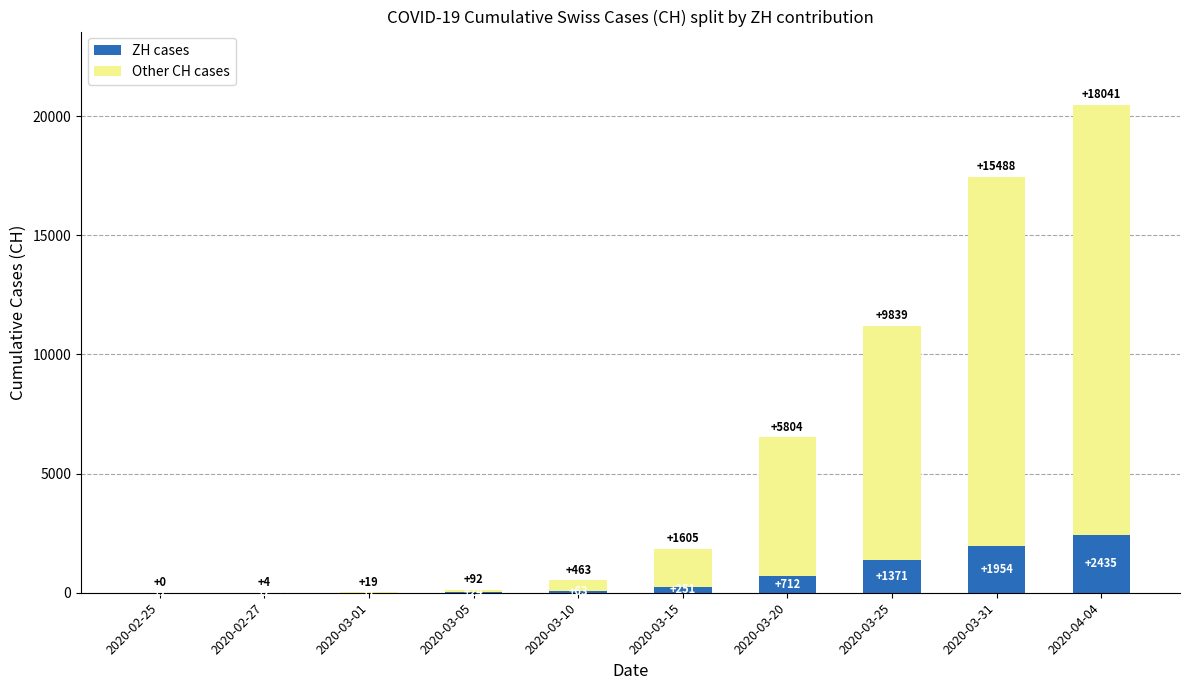

At which category is the sum across all series the highest?

2020-04-04